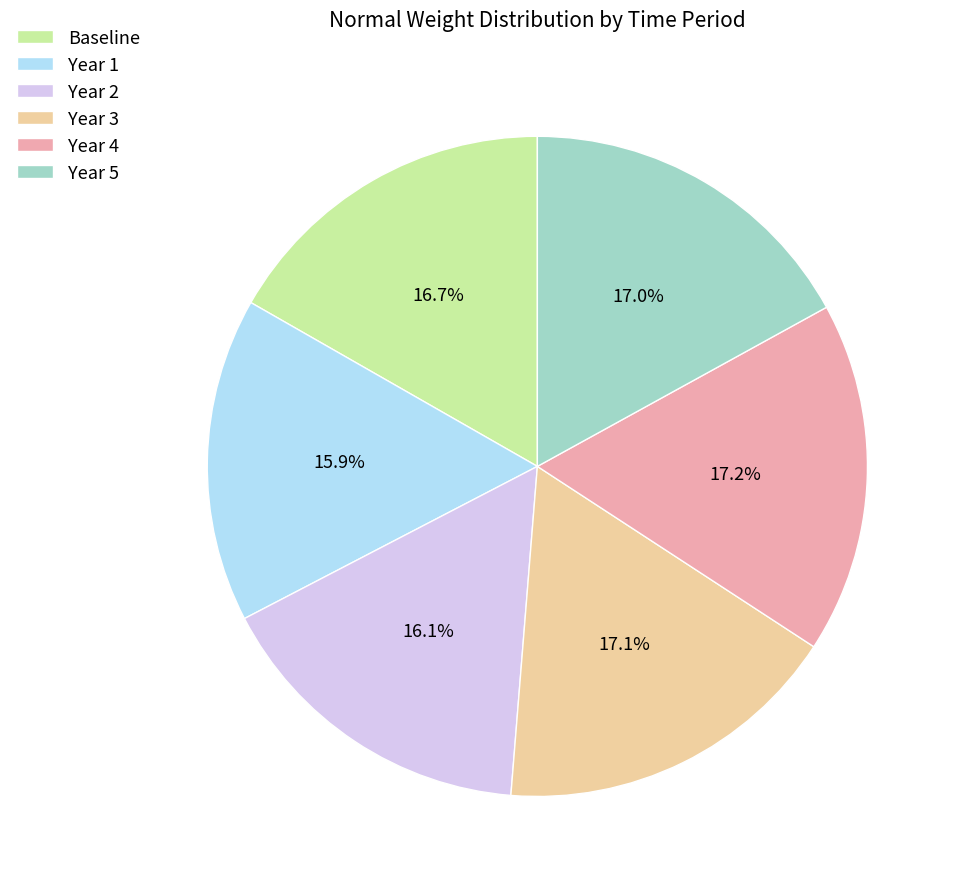

Which has a higher value, Year 2 or Baseline?

Baseline